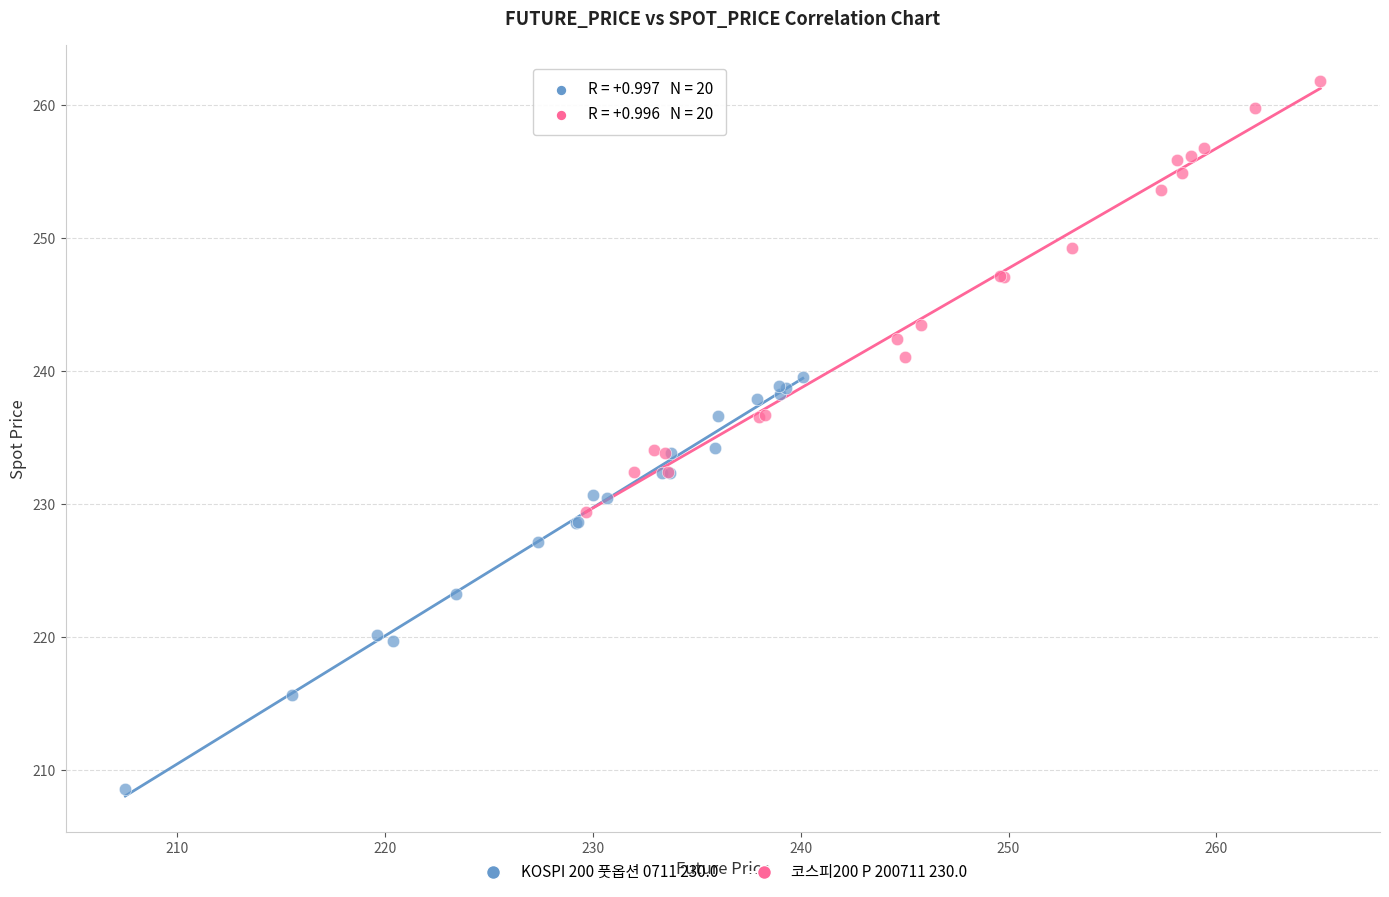

Which series reaches the minimum Y coordinate?

KOSPI 200 풋옵션 0711 230.0